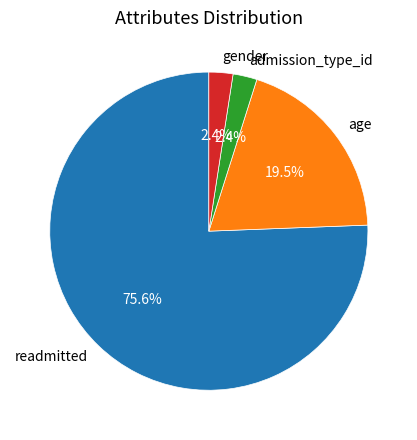

Is the sum of gender and readmitted greater than half?

Yes